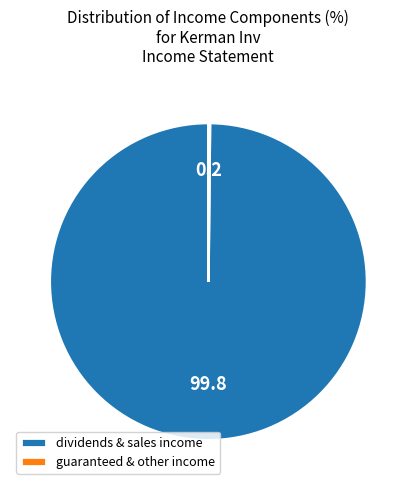

True or false: dividends & sales income accounts for 100% of the total.

True